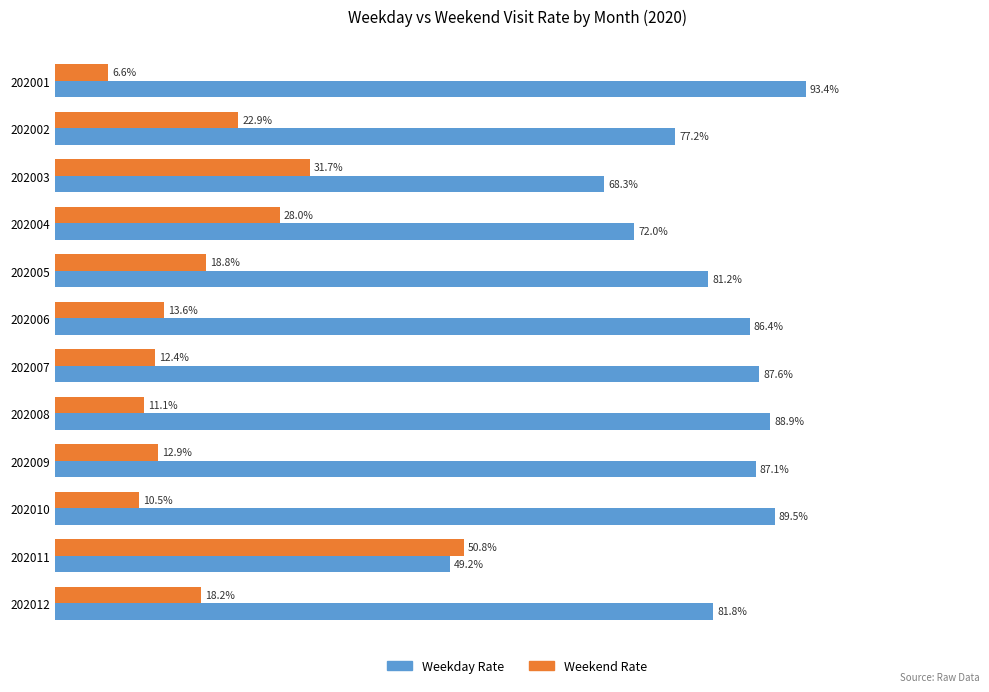

Rank the series by their maximum value, from highest to lowest.

Weekday Rate, Weekend Rate